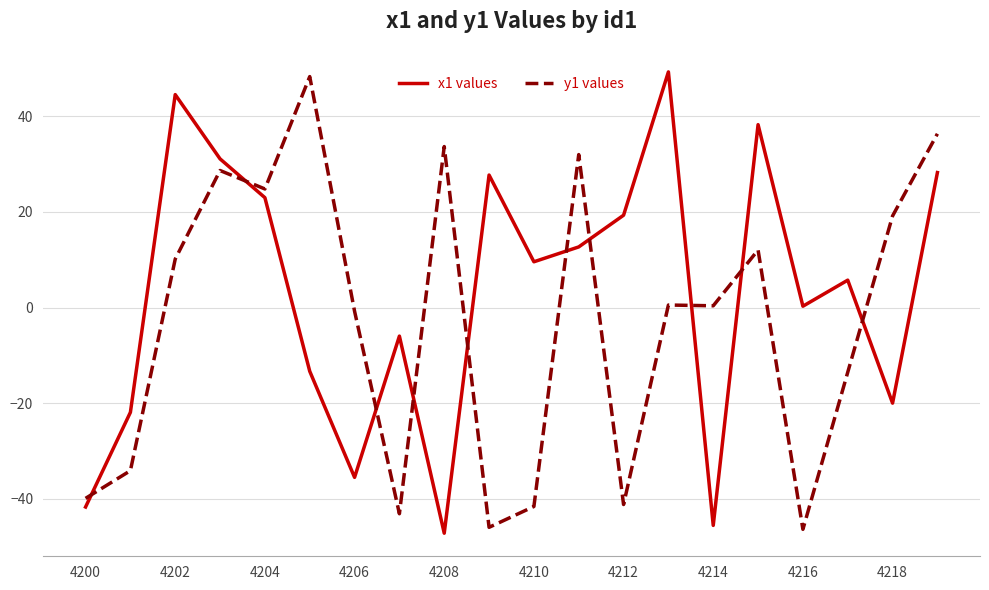

Which series has the largest total across all categories?

x1 values